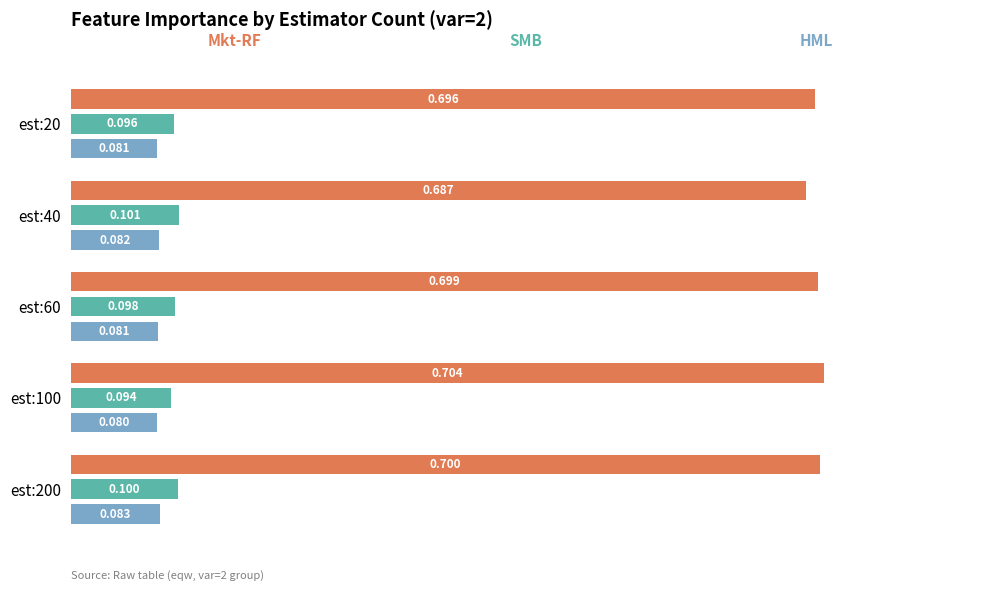

How many categories are shown in the chart?

5